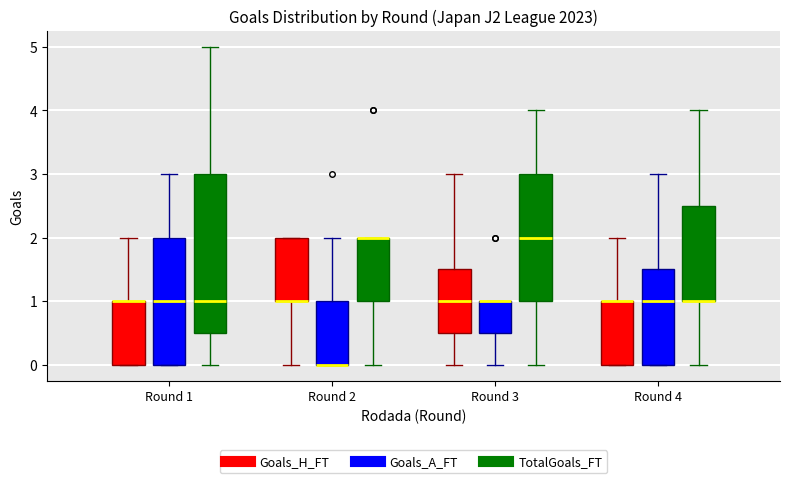

Where does the lower whisker of the box for Round 2 (TotalGoals_FT) end on the y-axis? The values are not printed on the chart, so give them approximately, as read against the axis.

0.0